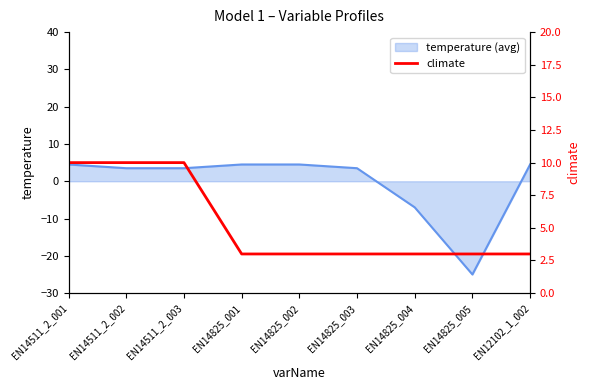

Reading left to right, extract all data points from this chart.

10	10	10	3	3	3	3	3	3